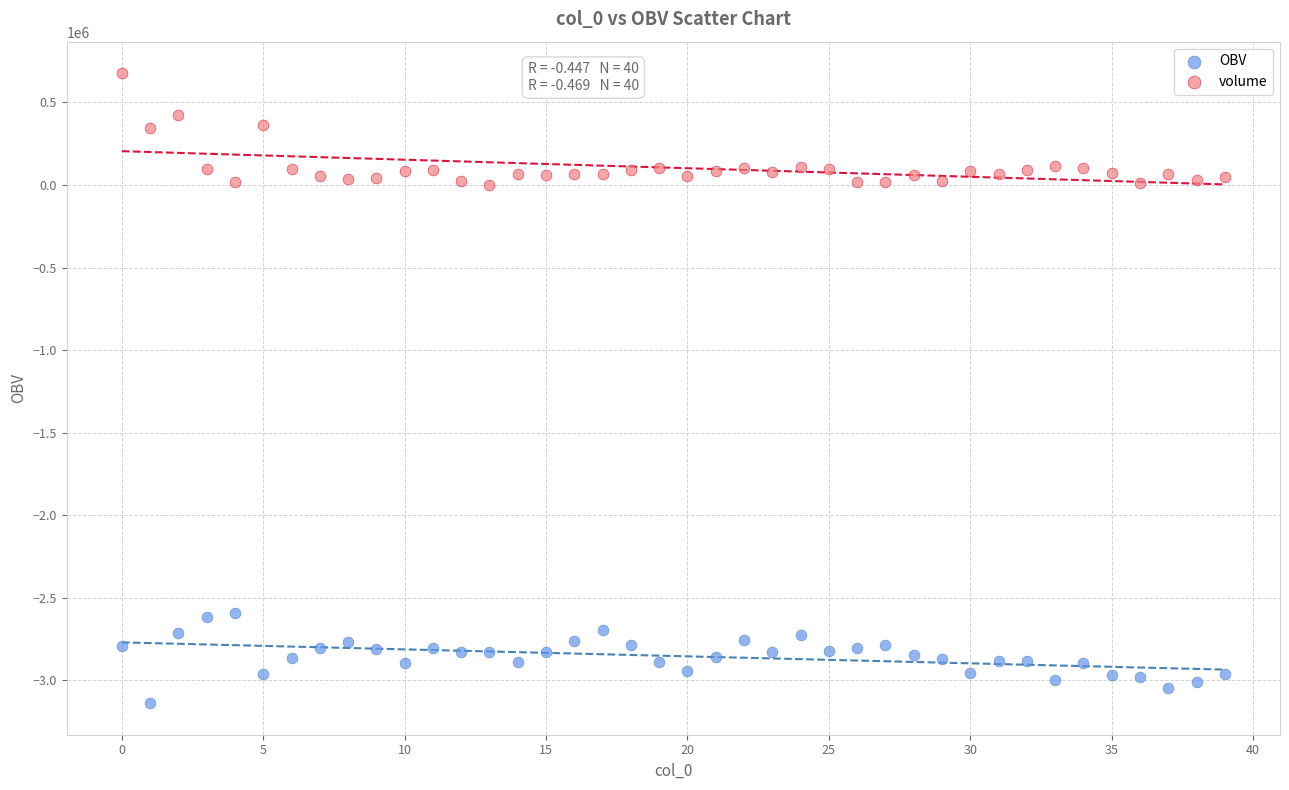

Which series reaches the minimum Y coordinate?

OBV